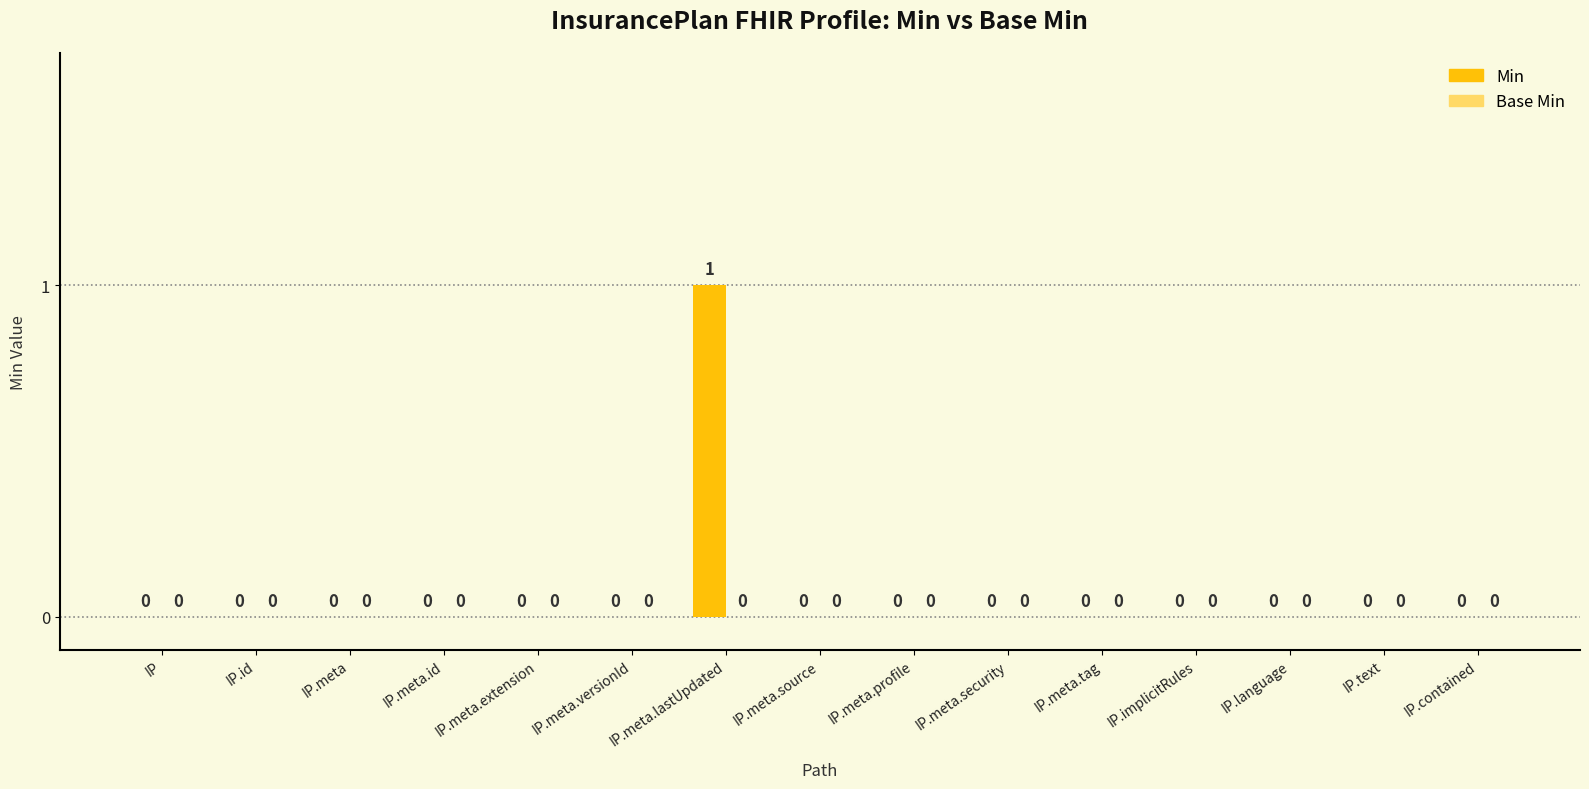

How many positive values are there?

1